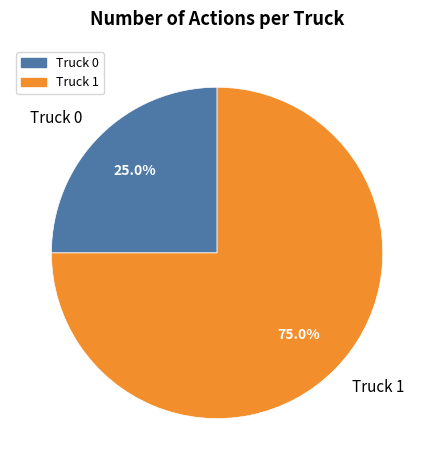

To the nearest percent, what is the average slice percentage?

50%